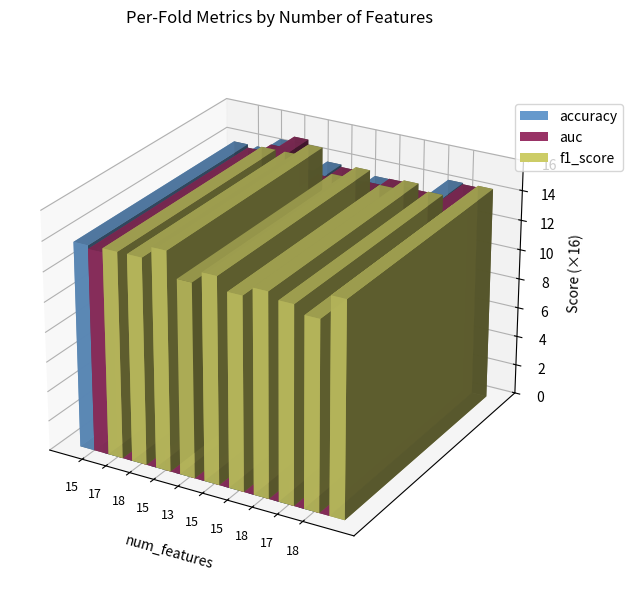

Does the chart contain stacked bars?

No